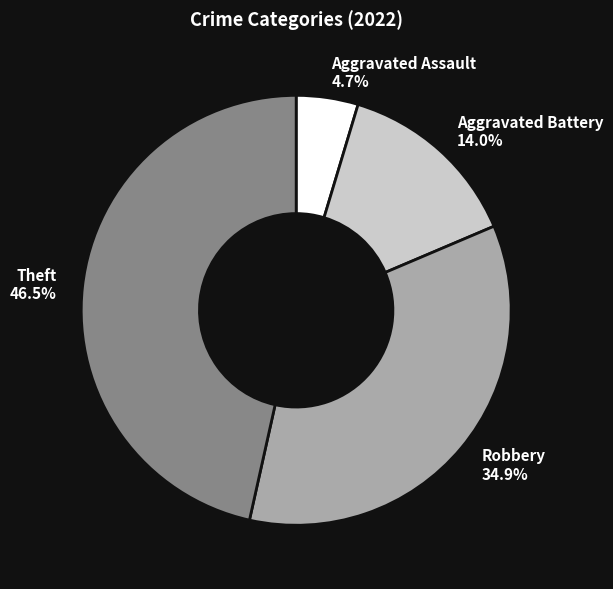

To the nearest percent, what is the average slice percentage?

25%